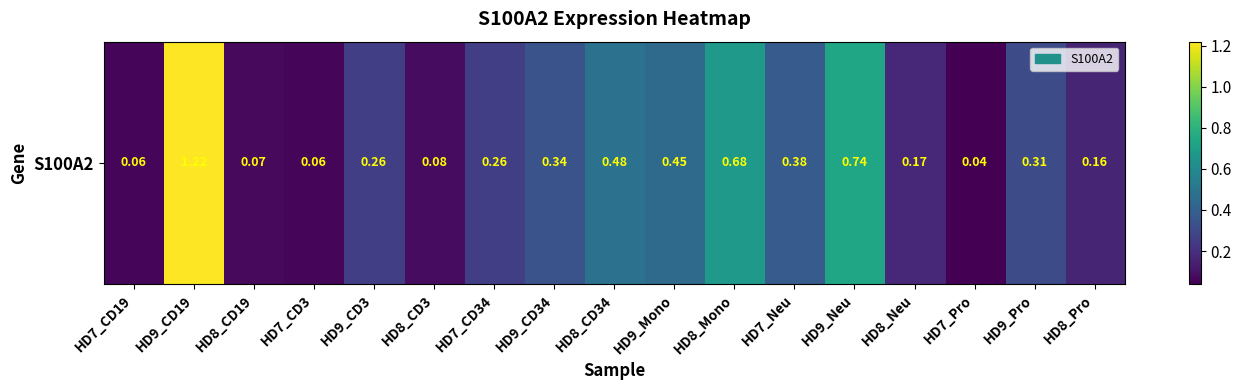

Reading right to left, what are all the values shown in this chart?

0.2	0.3	0.0	0.2	0.7	0.4	0.7	0.5	0.5	0.3	0.3	0.1	0.3	0.1	0.1	1.2	0.1